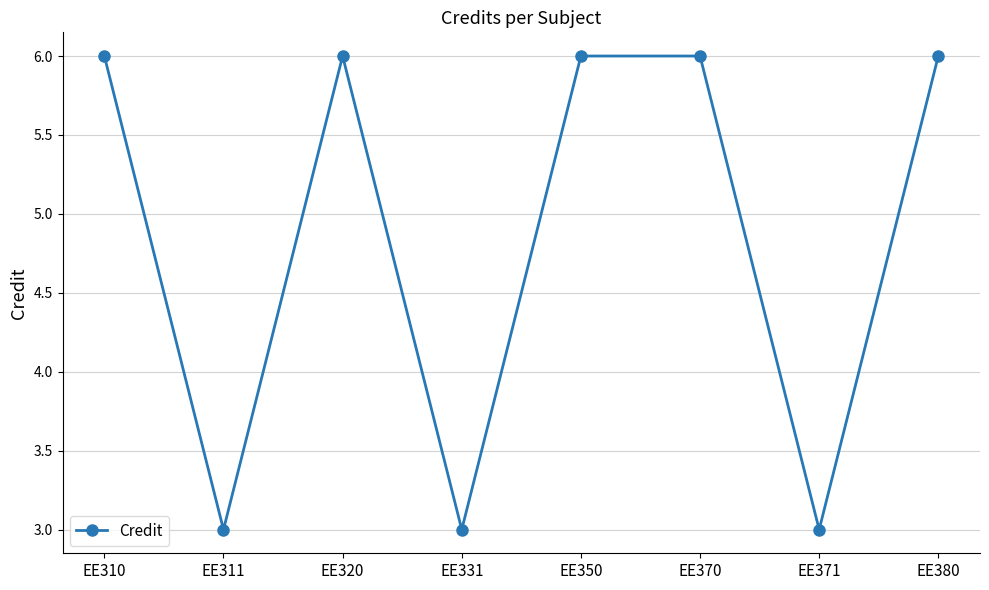

What is the value of the 8th point from the left?

6